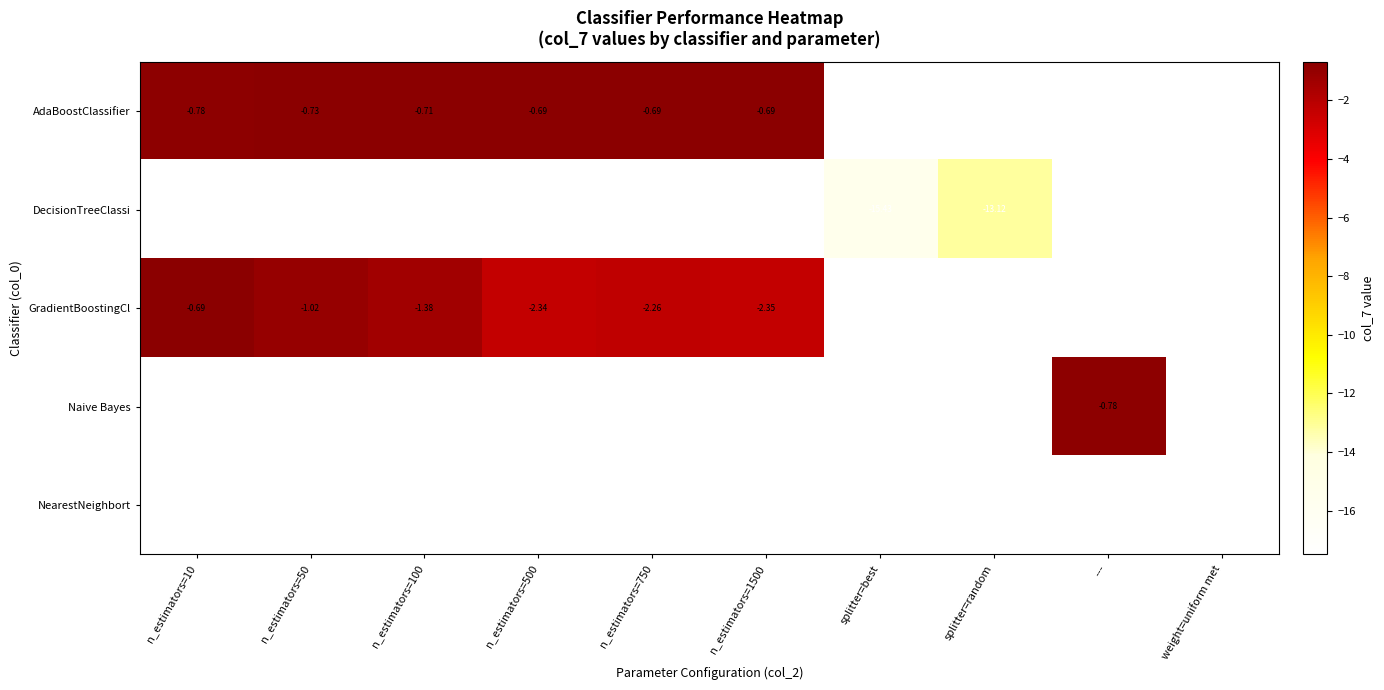

At which category does the chart reach its minimum across all series?

weight=uniform met